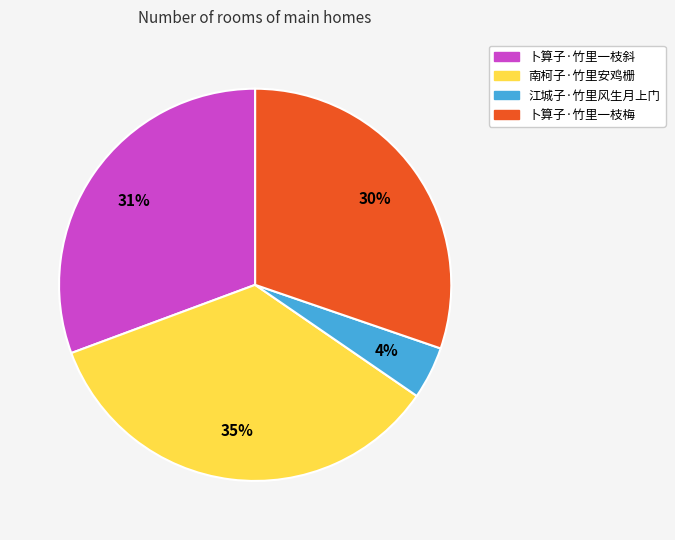

Which slice is the largest?

南柯子·竹里安鸡栅